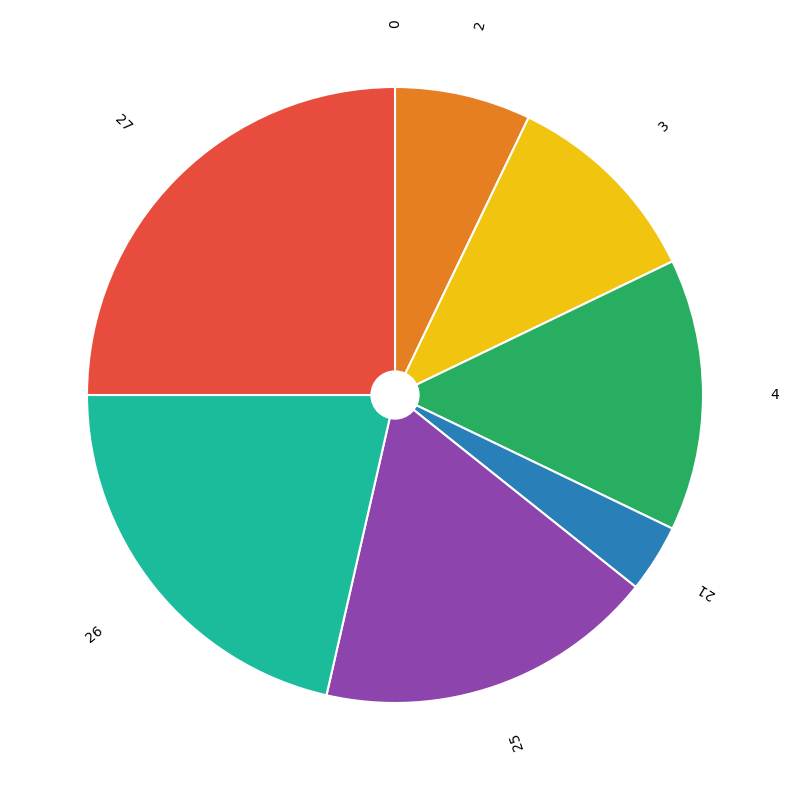

The 2 slice represents 7% of the pie. True or false?

True